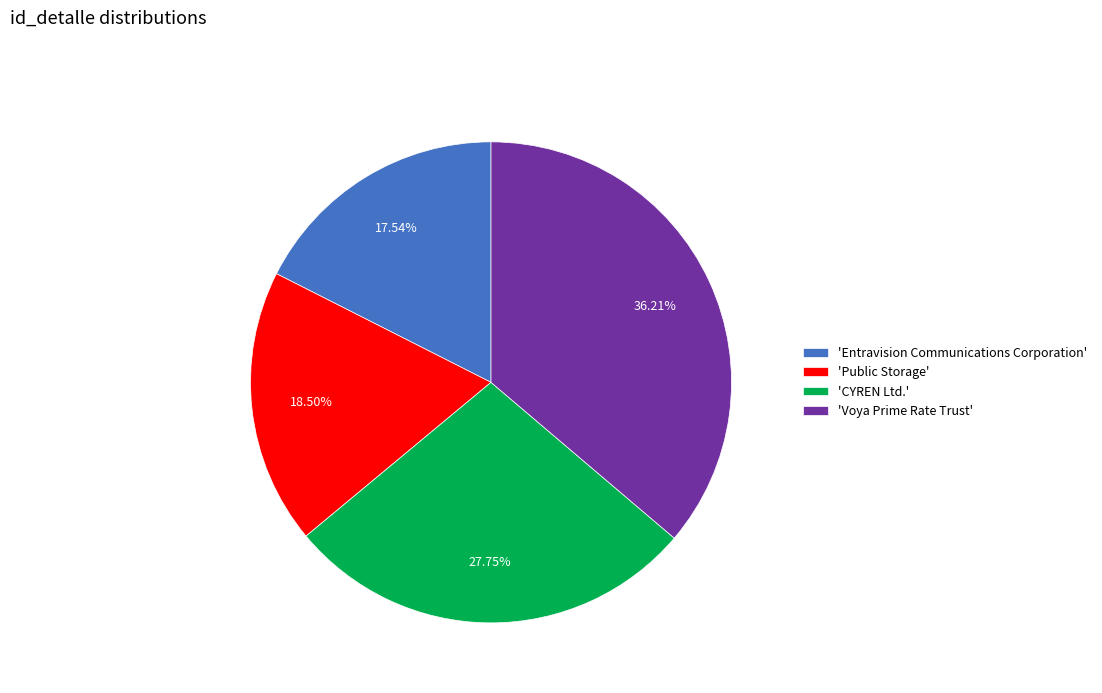

What is the largest slice in the pie chart?

'Voya Prime Rate Trust'